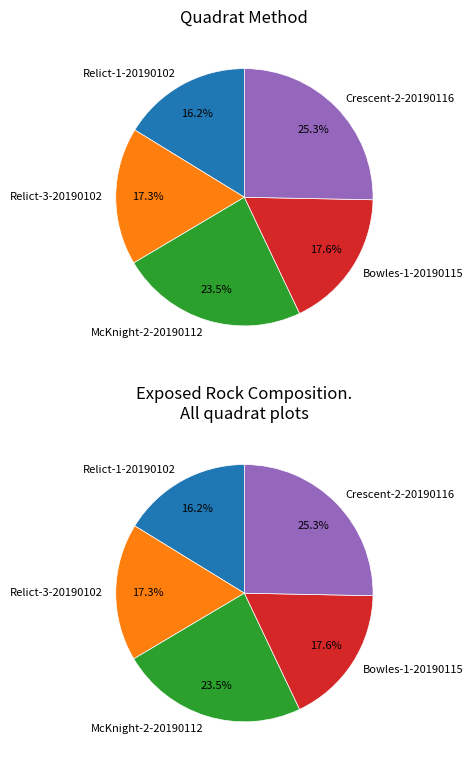

How many segments does this pie chart have?

5